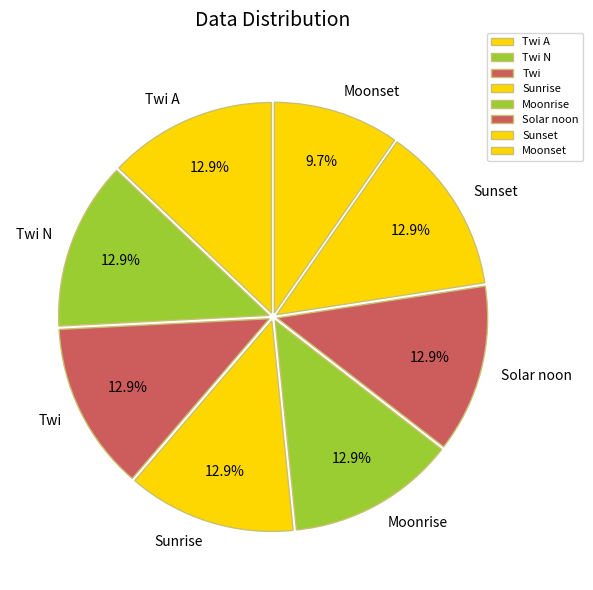

Is the sum of Twi and Moonset greater than half?

No